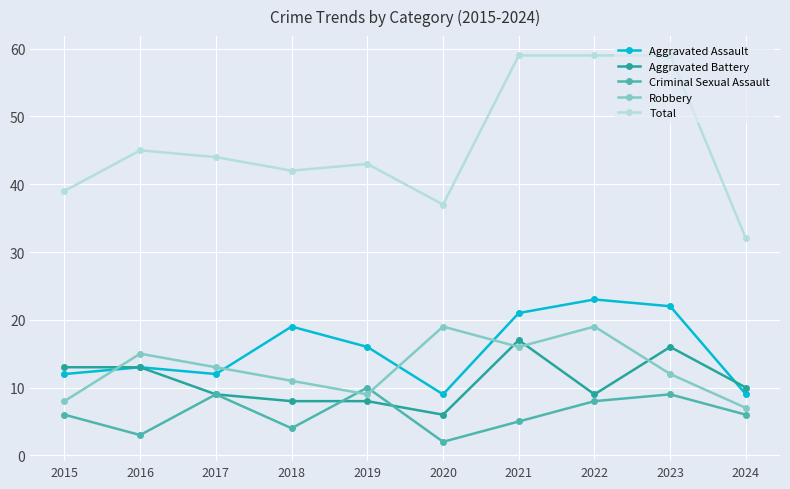

What is the difference between the maximum and minimum values in the Robbery series?

12